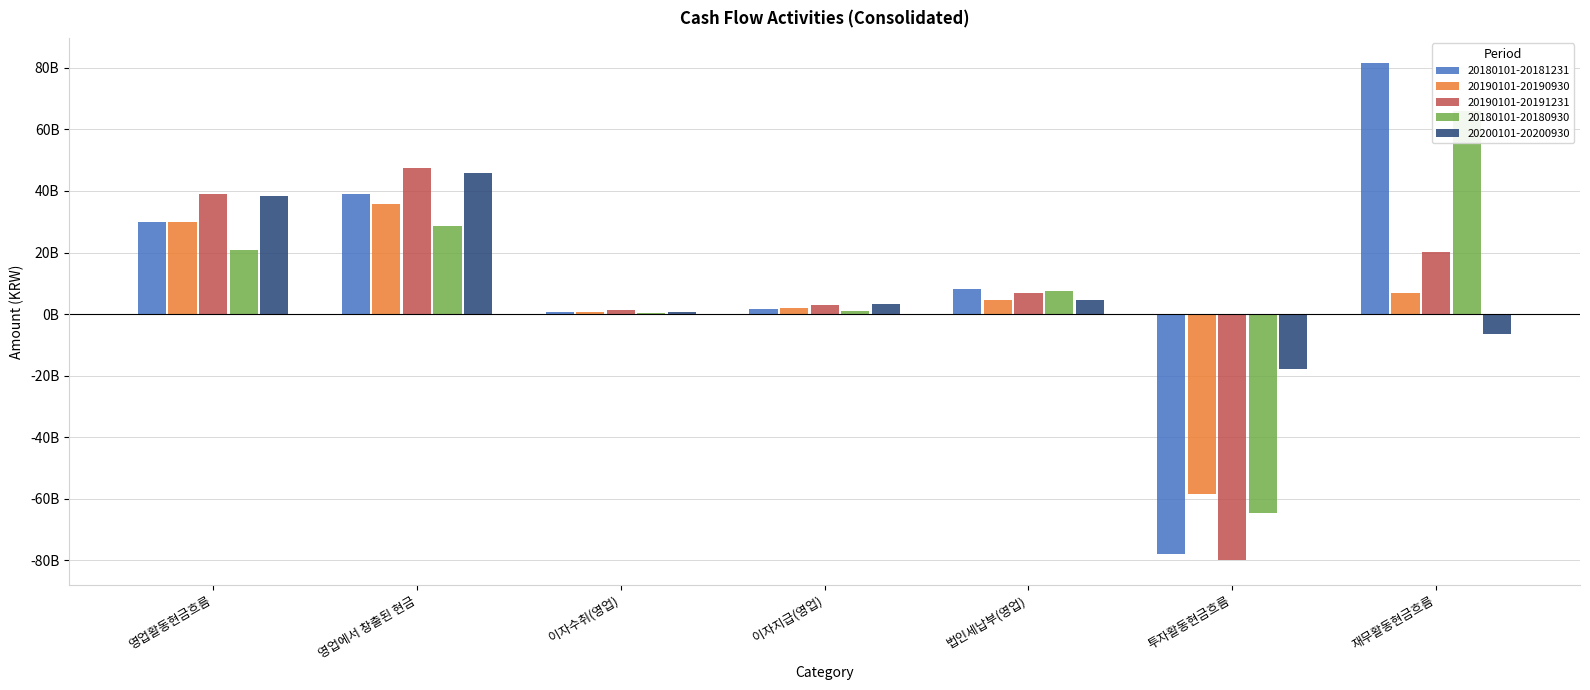

What is the difference between the maximum and minimum values in the 20180101-20181231 series?

159740711551